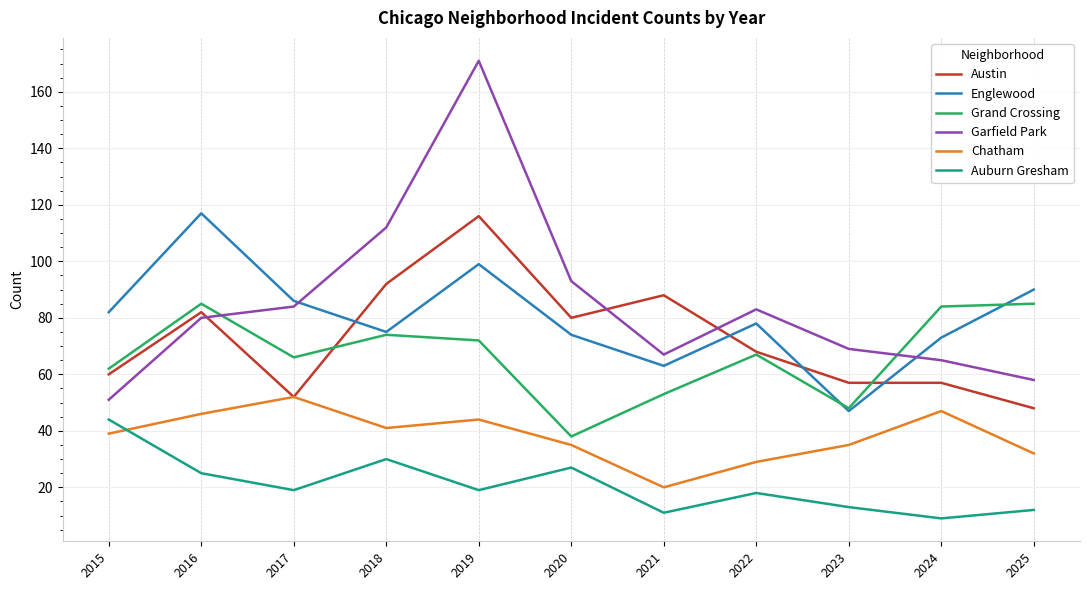

Is it true that Chatham equals 52 at 2017?

True